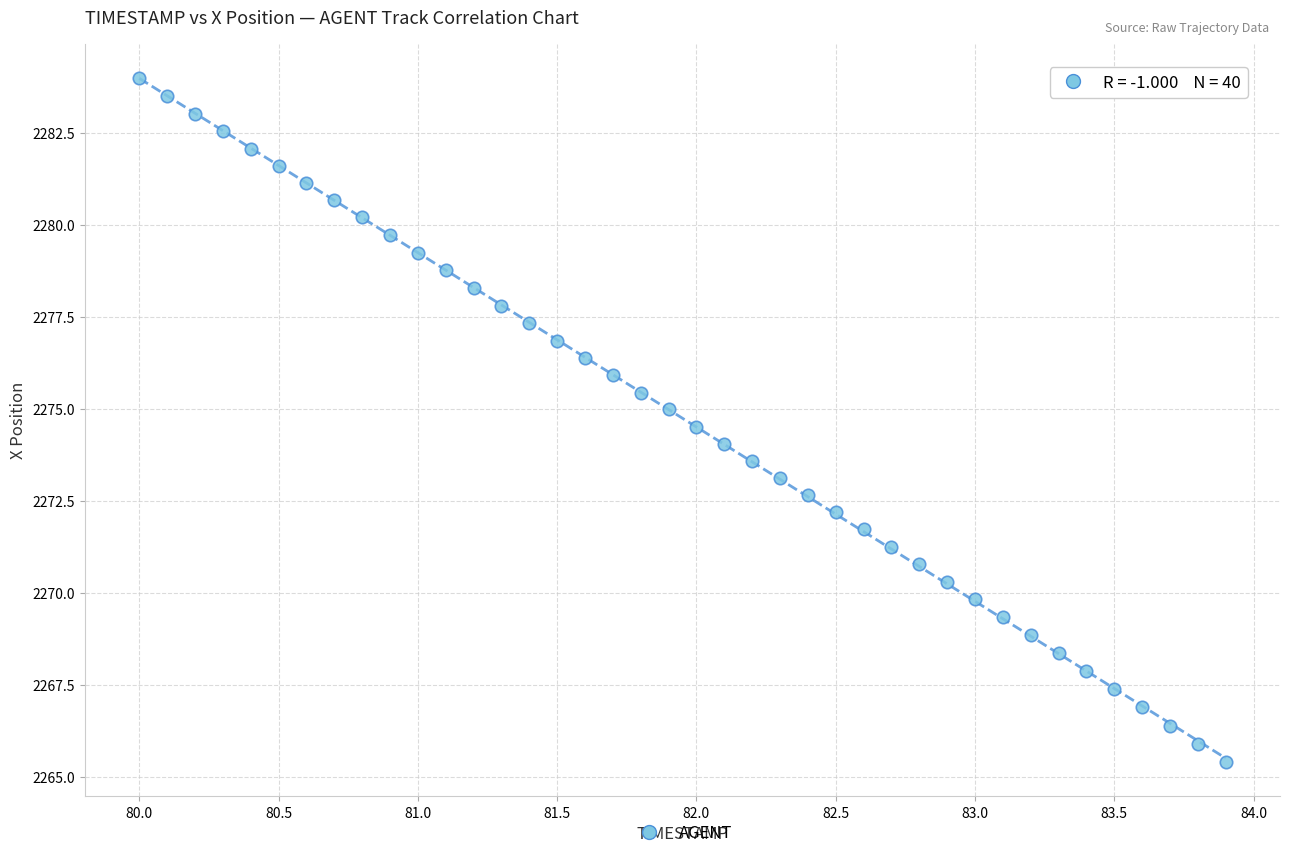

What is the range of Y values (max minus min)?

18.6